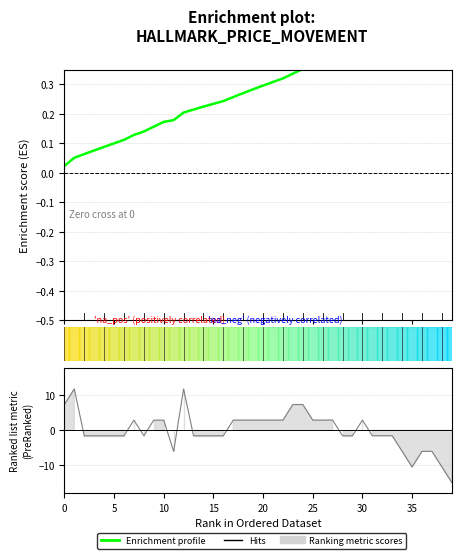

What value does the data have at 38?

0.4